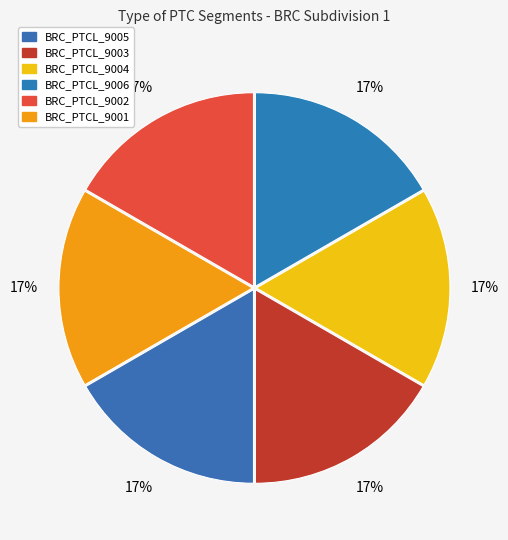

How much of the chart is everything except BRC_PTCL_9004?

83.3%